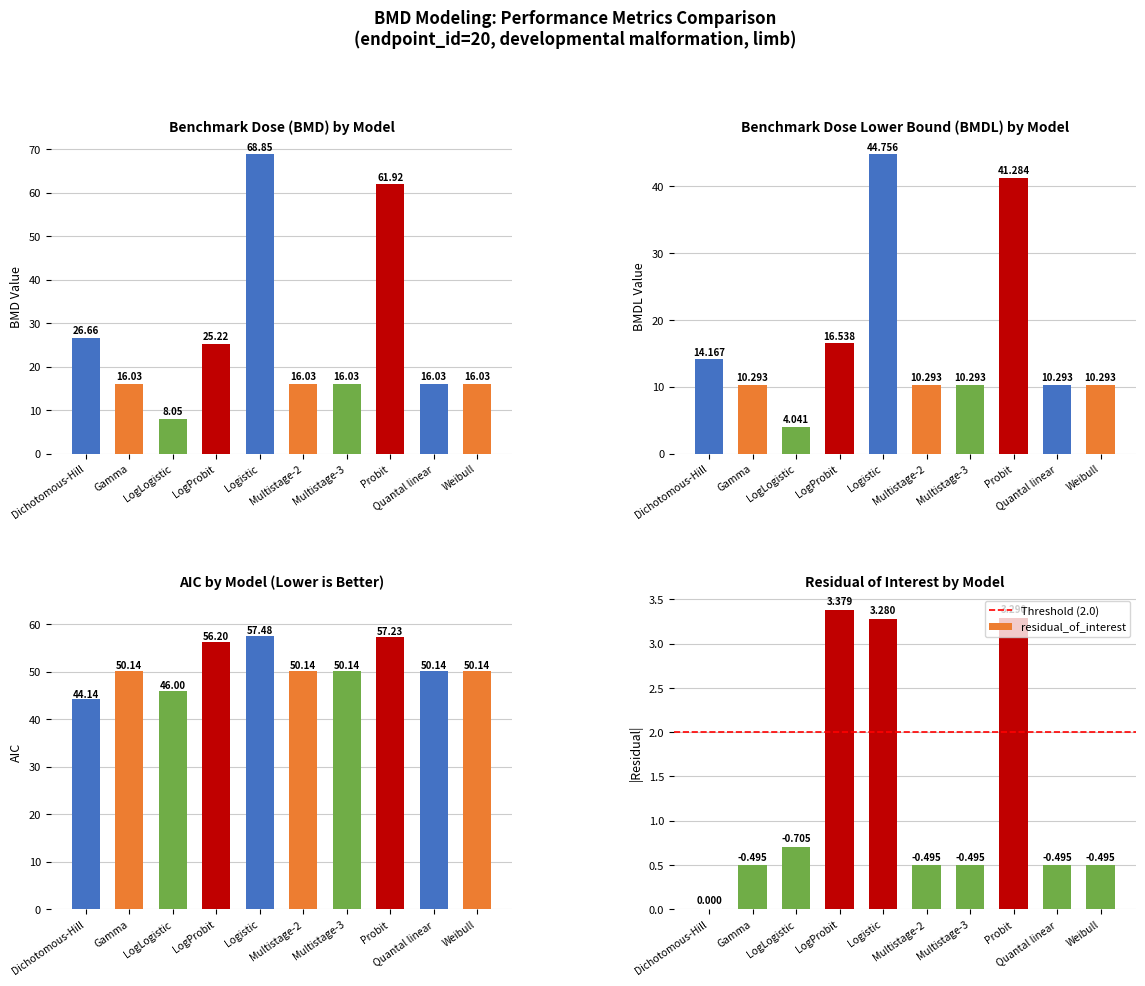

Which series has the largest total across all categories?

AIC